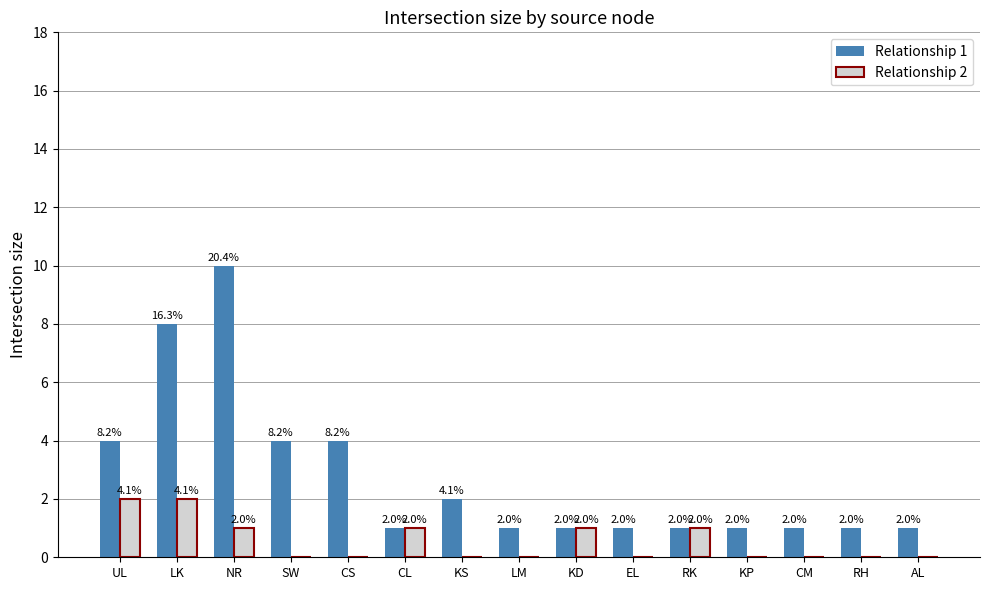

Is it true that Relationship 1 equals 3 at UL?

False